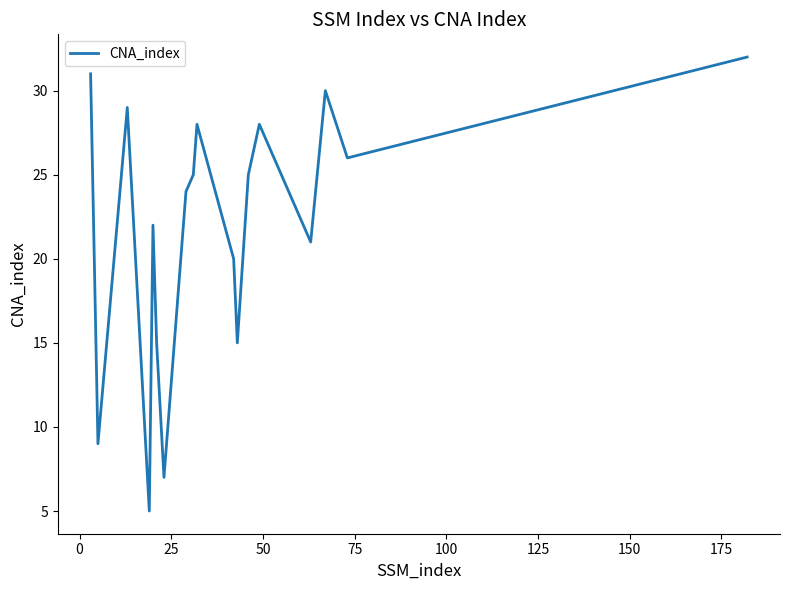

Reading right to left, transcribe all the data shown in this chart.

32	26	30	21	28	25	15	20	28	25	24	7	15	22	5	29	9	31